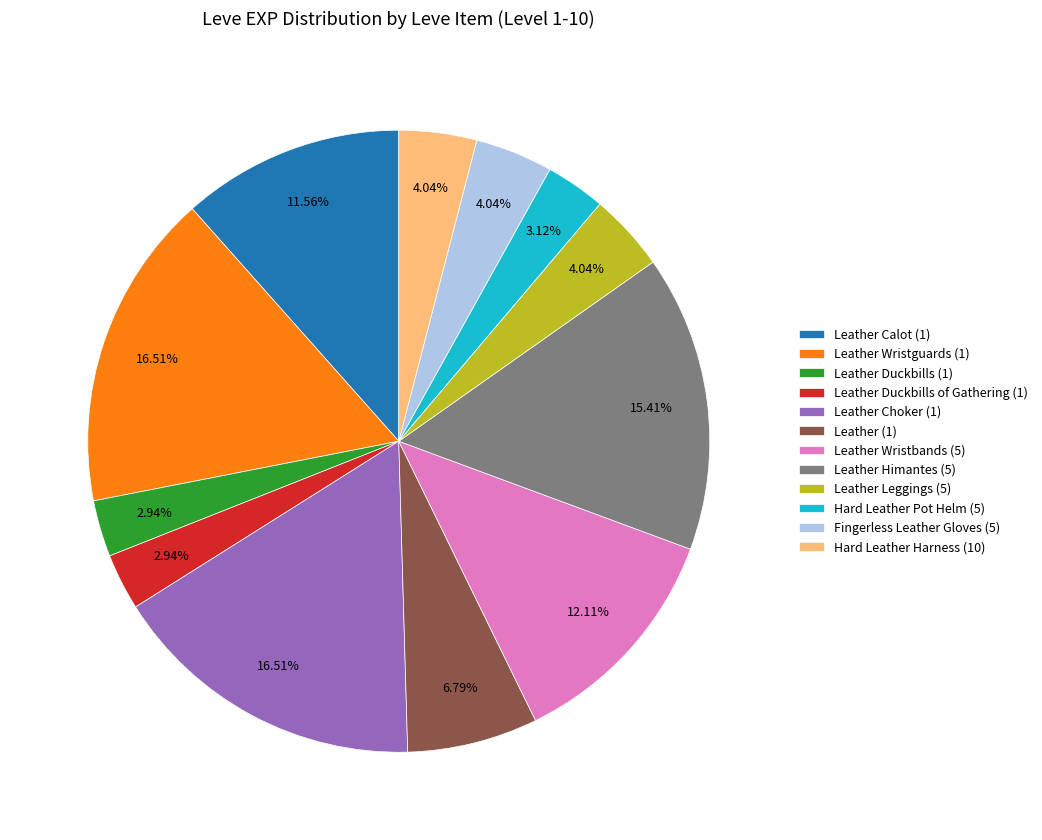

To the nearest percent, what is the combined percentage of Leather Himantes (5) and Leather Leggings (5)?

19%